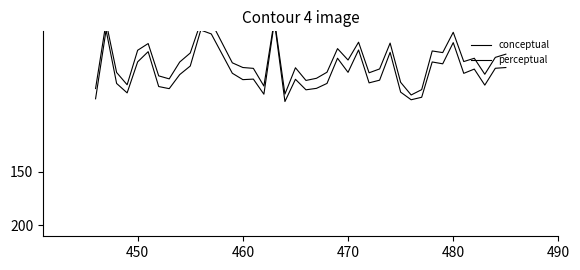

How many distinct data groups are displayed?

2